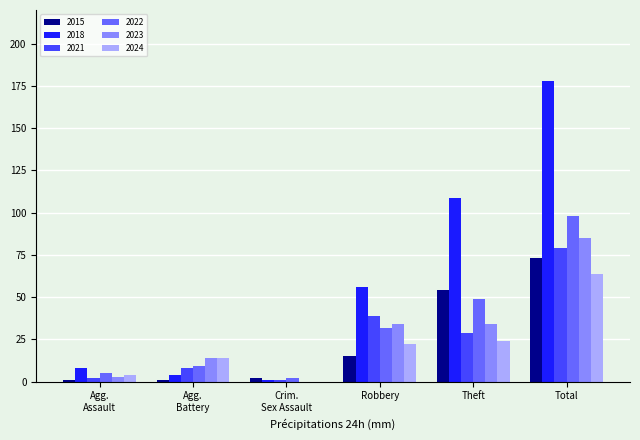

Is it true that 2022 equals 32 at Robbery?

True